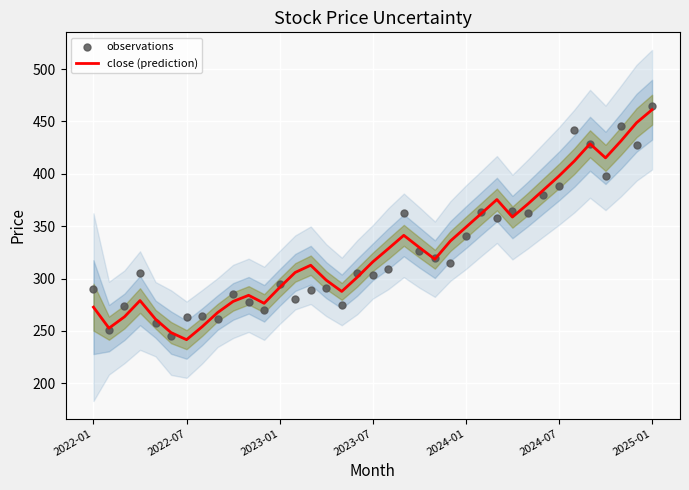

Which series contains the lowest Y value?

close (prediction)